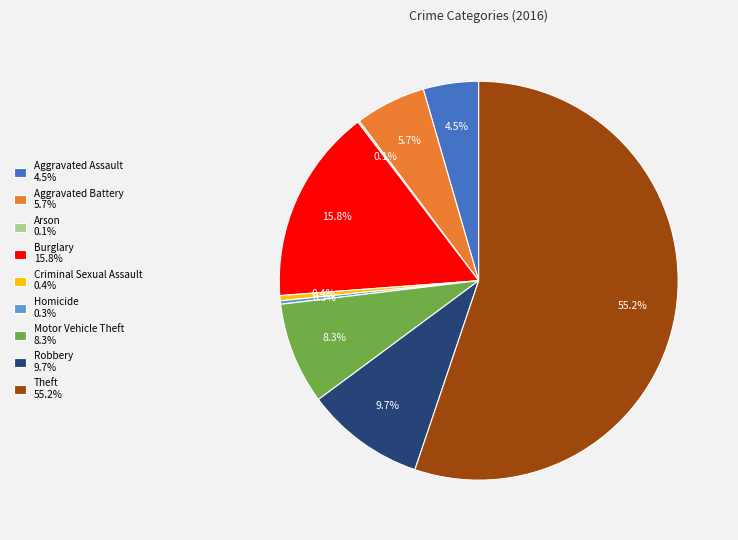

Which category has the biggest portion of the pie?

Theft